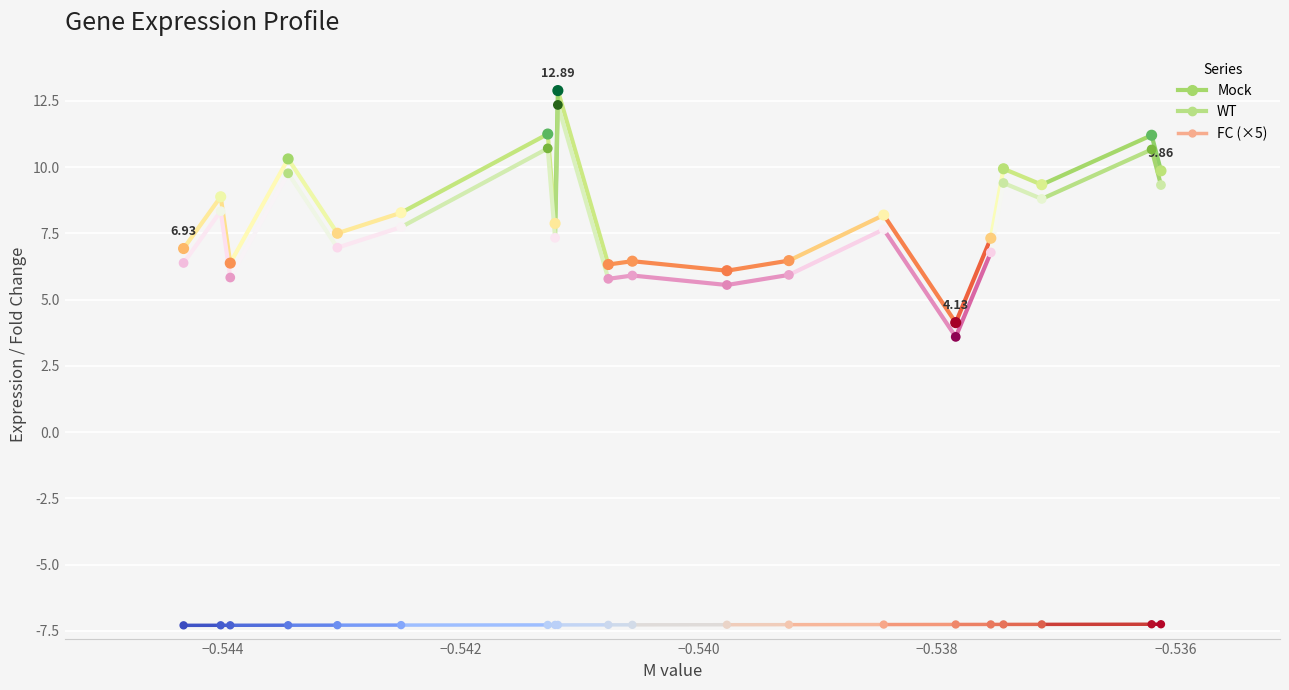

What is the total value across all series at NM_008975?

12.1